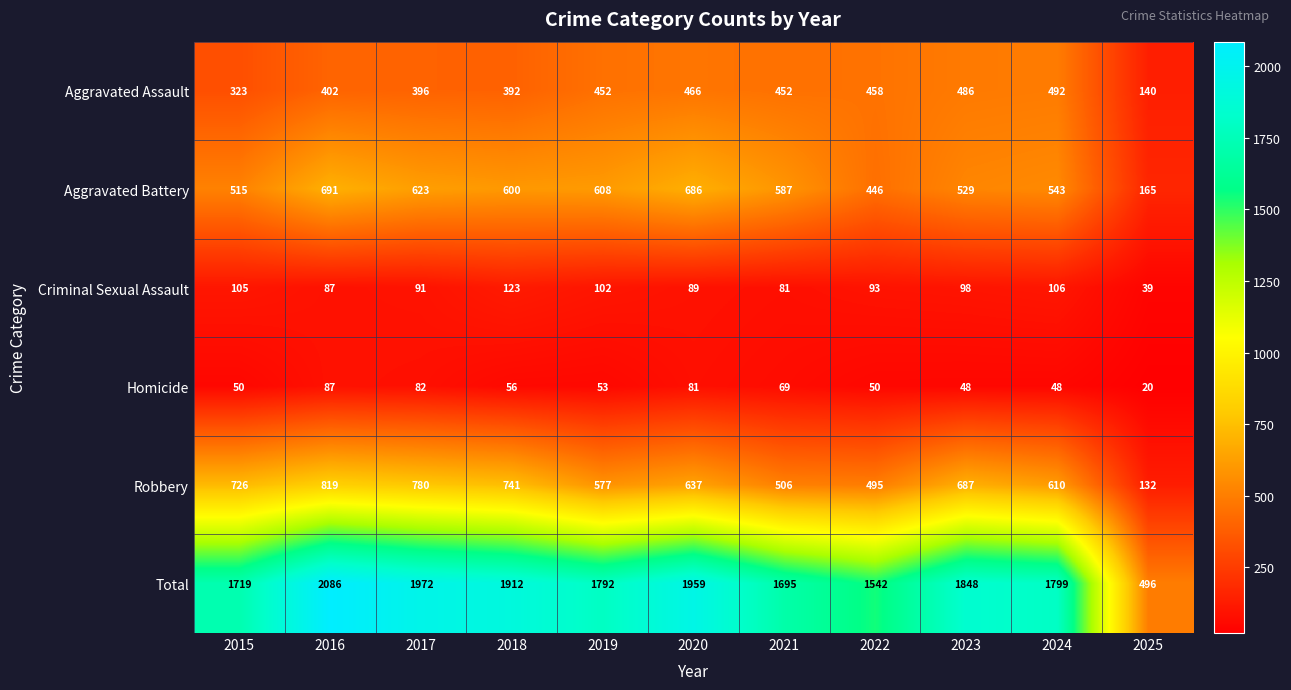

At which label does Homicide first exceed 53?

2016